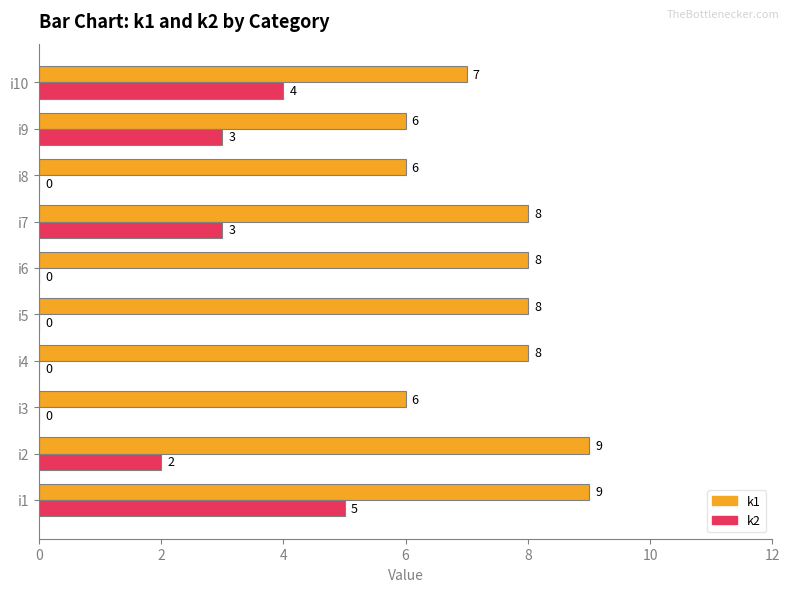

What value does the k2 series have at i7?

3